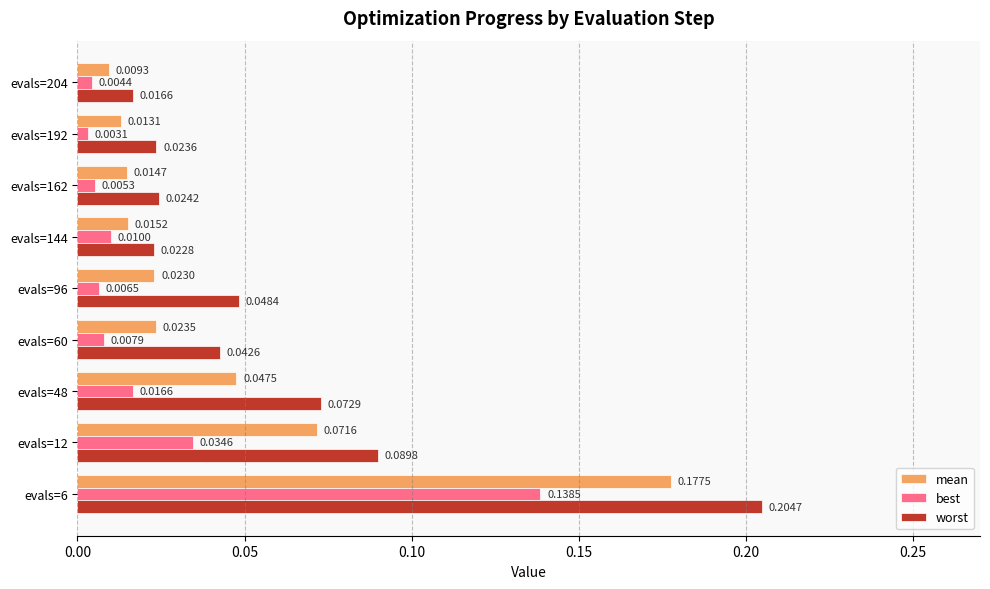

Which series has the largest total across all categories?

worst